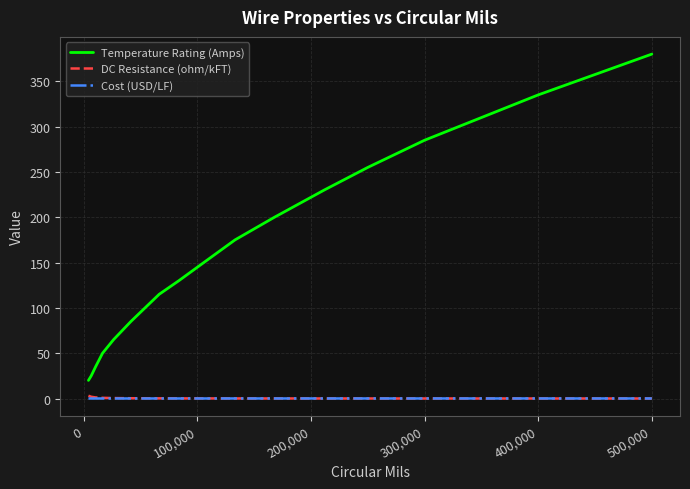

Which series has the widest spread of values?

Temperature Rating (Amps)